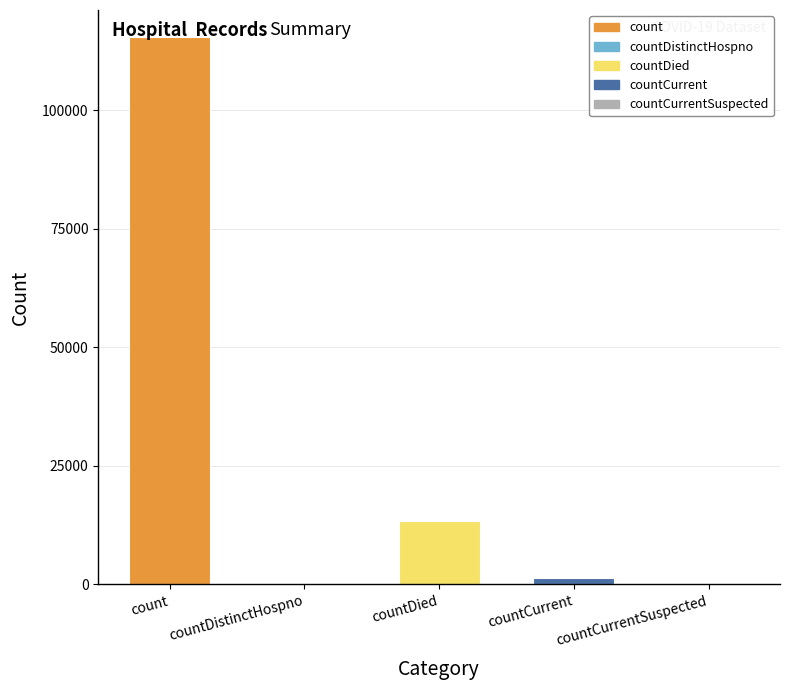

At which label does the data first exceed 1383?

count